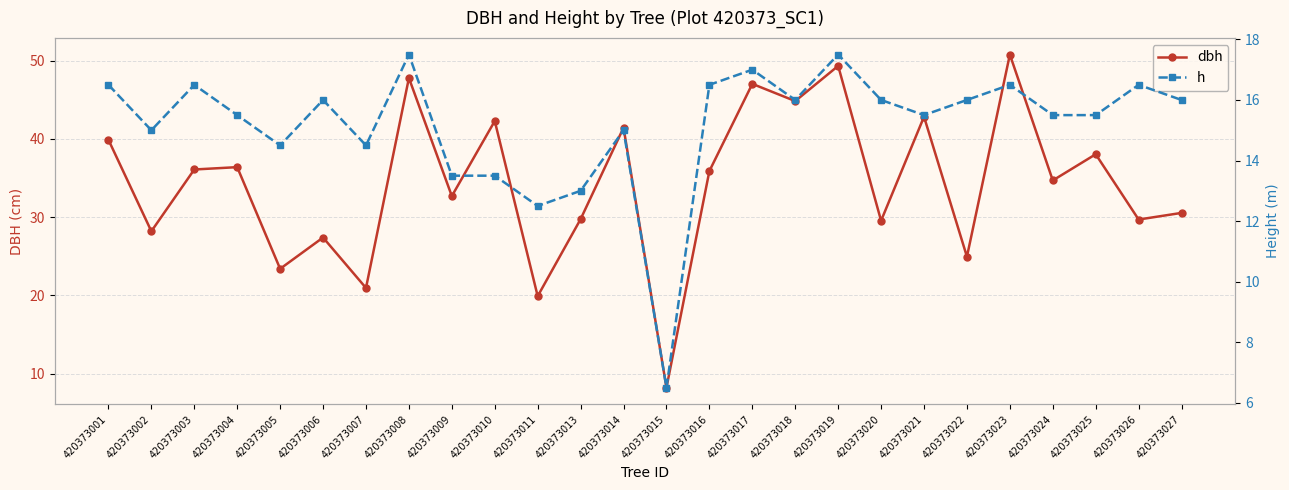

How many interior local peaks does the dbh series have?

10